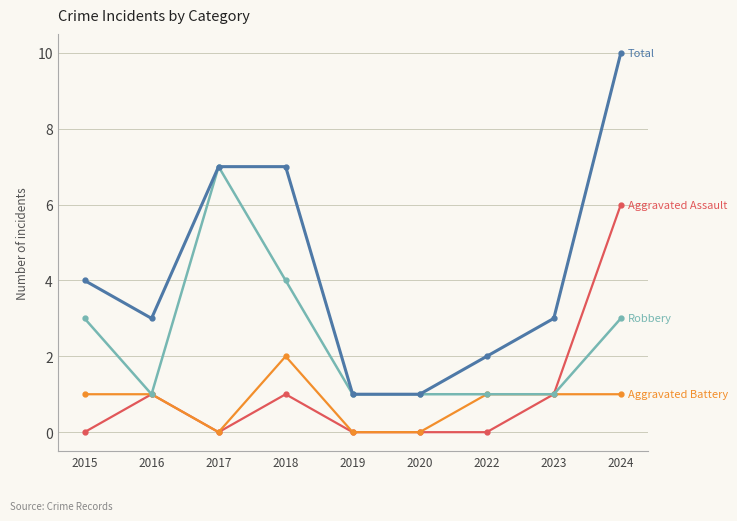

What is the difference between the highest and lowest values at 2017?

7